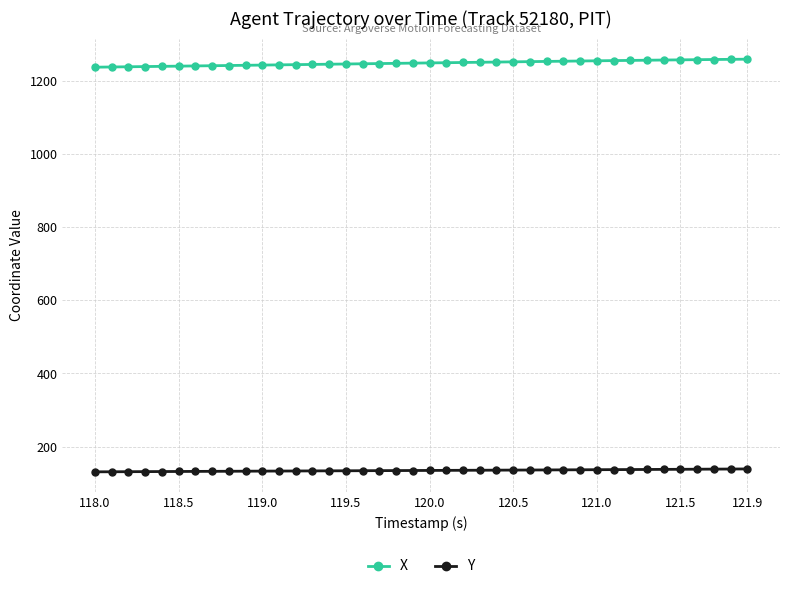

What are all the series names shown in the legend?

X, Y